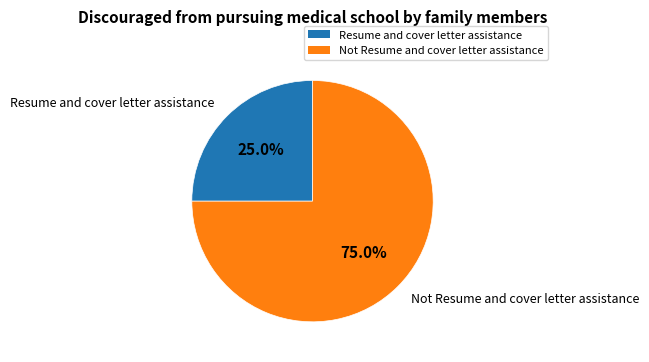

What percentage is NOT represented by Resume and cover letter assistance?

75.0%